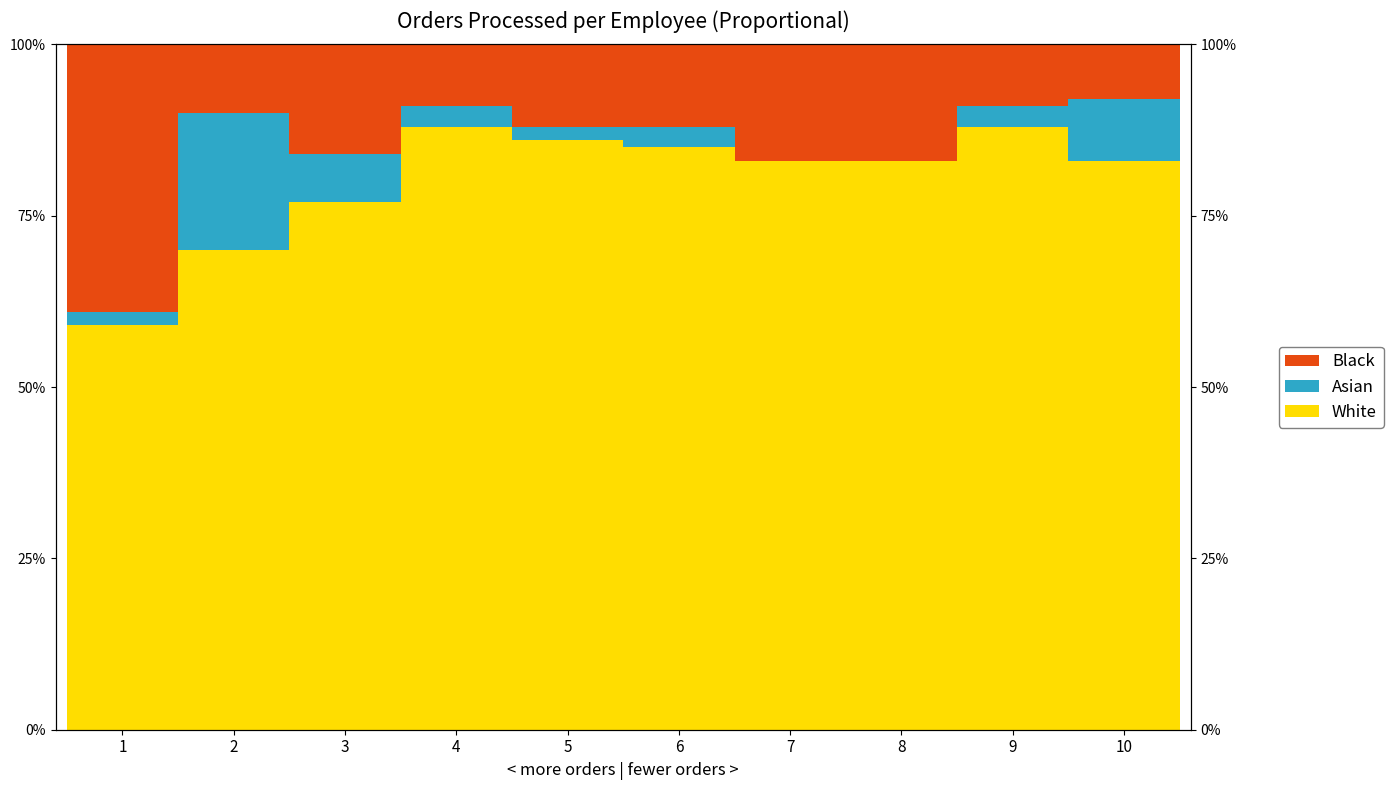

Does the chart contain any negative values?

No